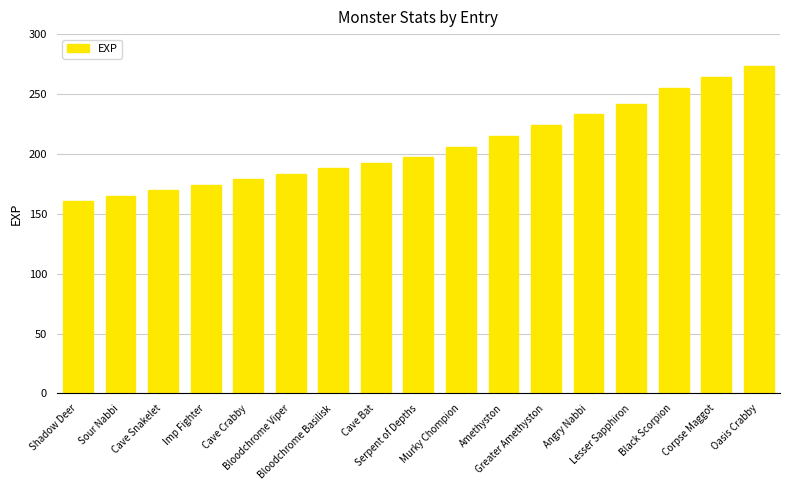

Rank the categories by value from highest to lowest.

Oasis Crabby, Corpse Maggot, Black Scorpion, Lesser Sapphiron, Angry Nabbi, Greater Amethyston, Amethyston, Murky Chompion, Serpent of Depths, Cave Bat, Bloodchrome Basilisk, Bloodchrome Viper, Cave Crabby, Imp Fighter, Cave Snakelet, Sour Nabbi, Shadow Deer